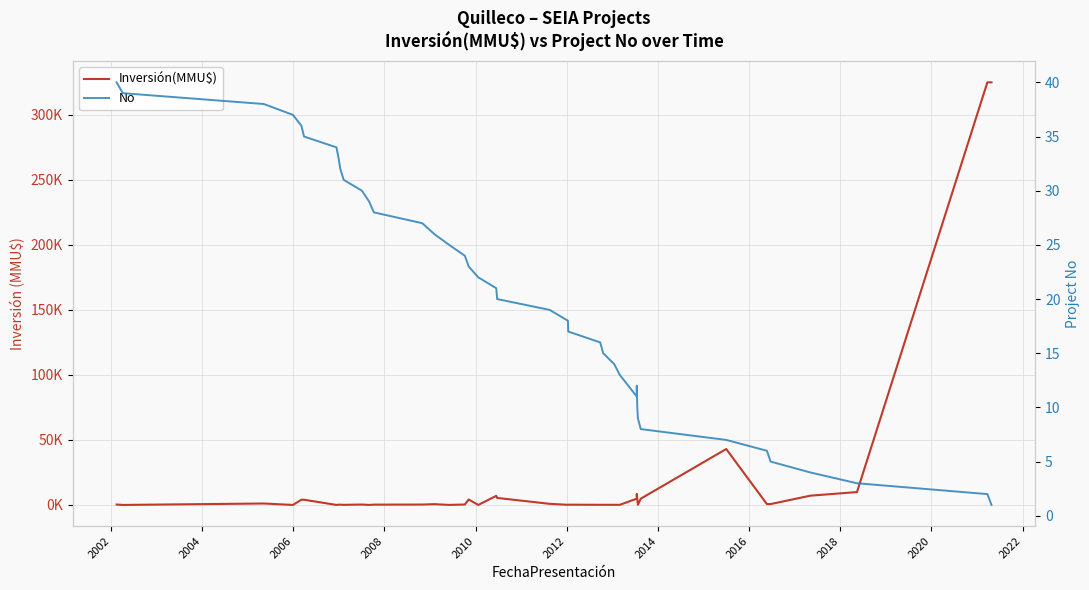

Which series has the largest total across all categories?

Inversión(MMU$)